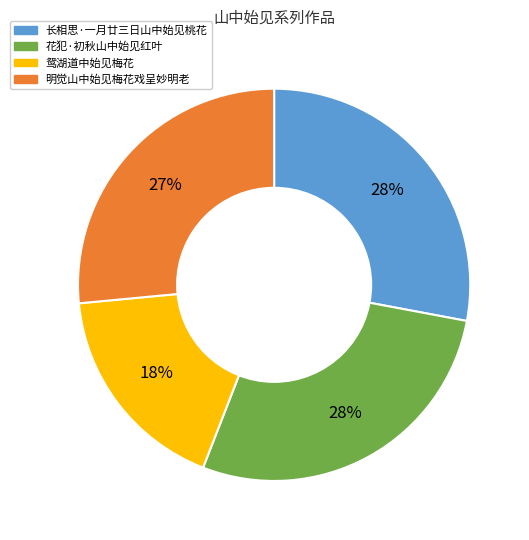

To the nearest percent, what is the average slice percentage?

25%